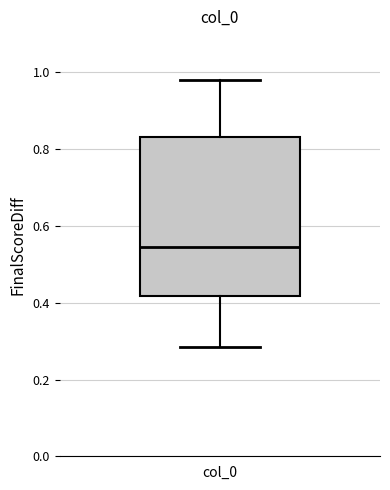

Transcribe this box plot: give where the median line is, the range the box spans, and where the two whiskers end, as read against the y-axis. The values are not printed on the chart, so give them approximately, as read against the axis.

median 0.54, box 0.42 to 0.84, whiskers 0.28 to 0.98